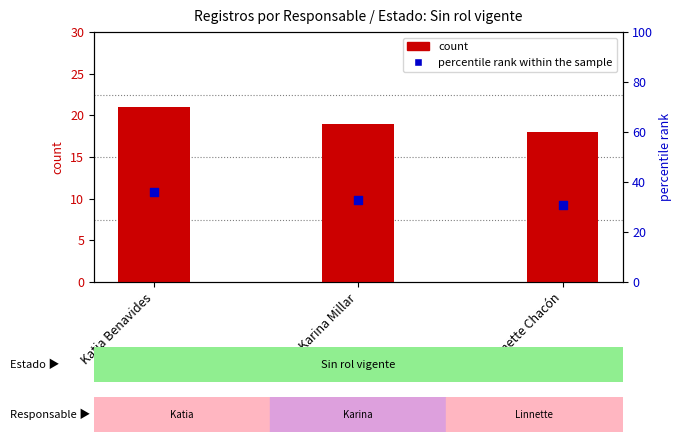

Which series has the largest Y range (max minus min)?

percentile rank within the sample